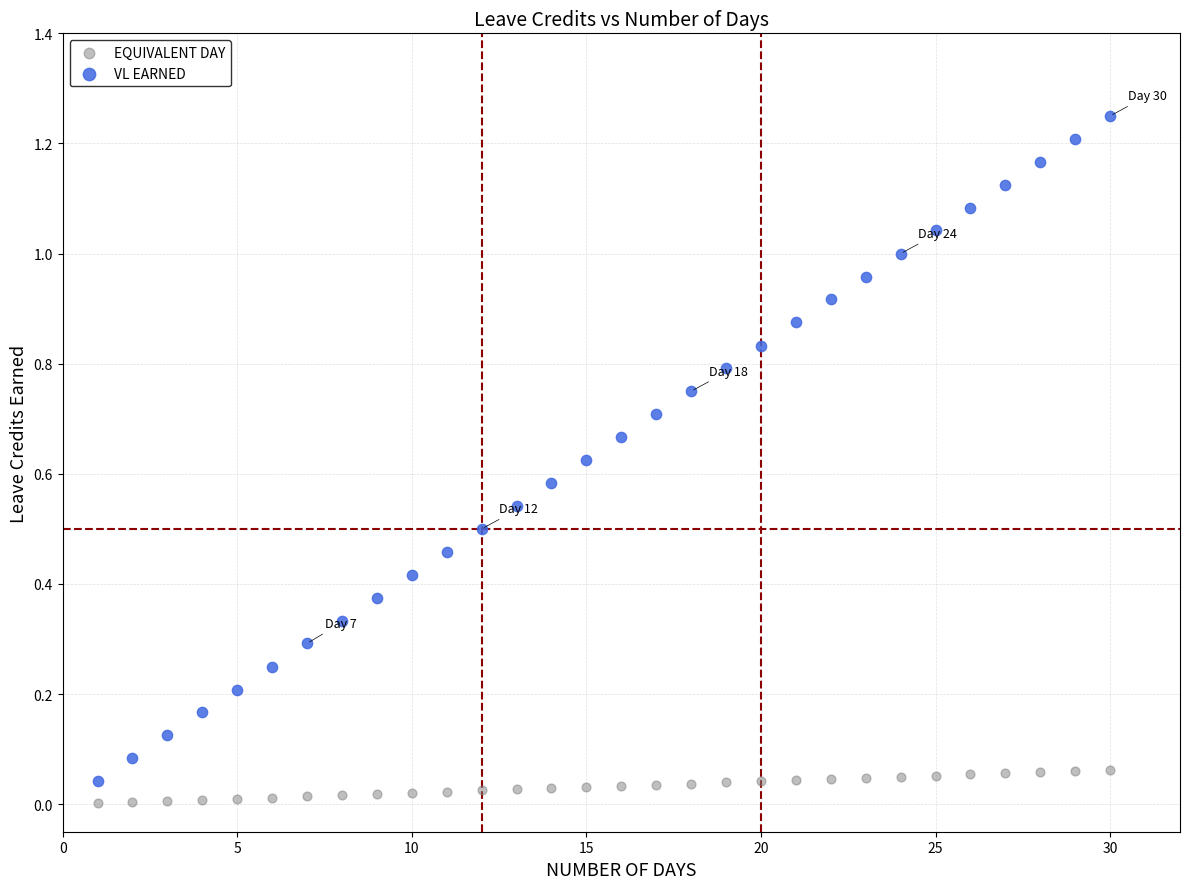

Which series has the widest spread of Y values?

VL EARNED